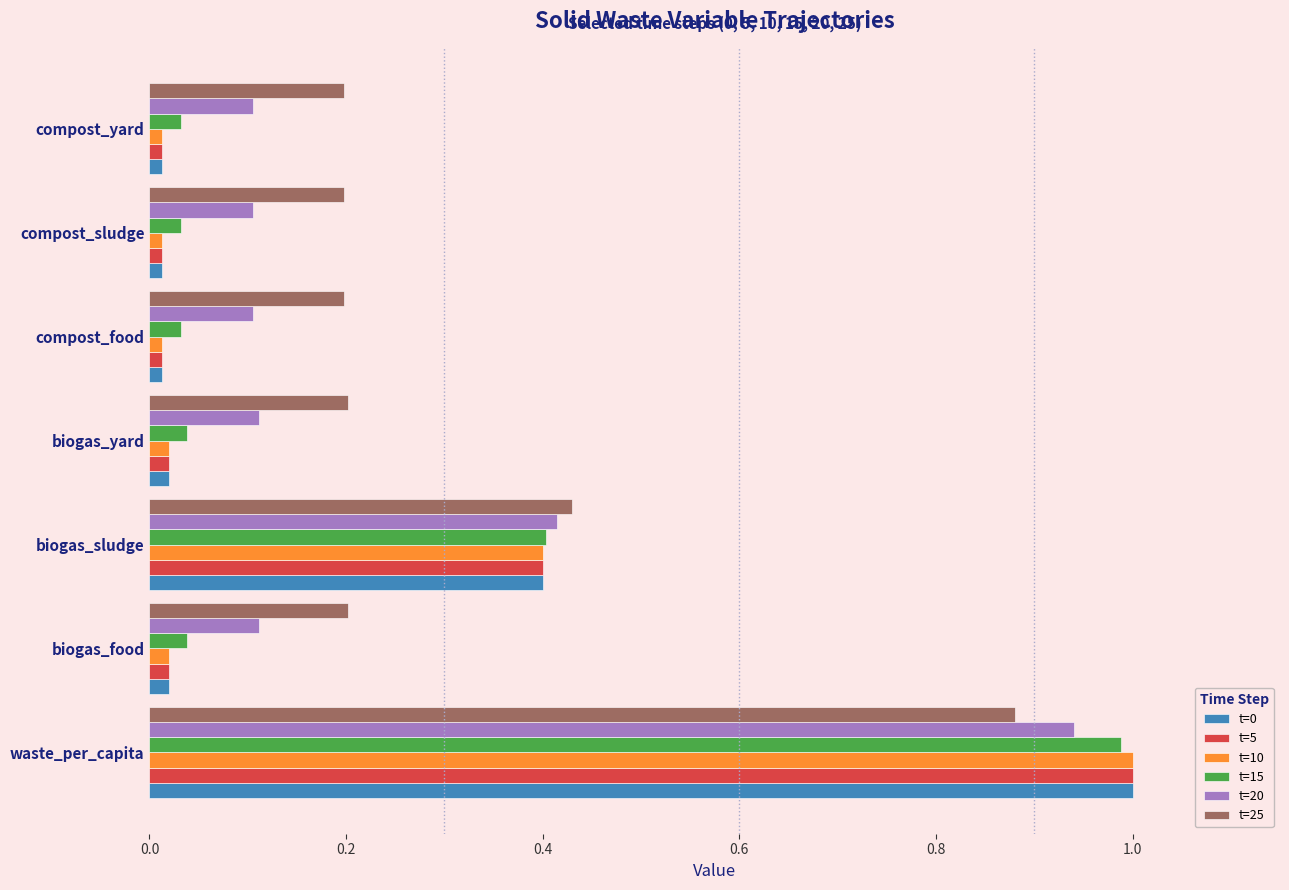

Is it true that t=0 equals 1.4 at waste_per_capita?

False